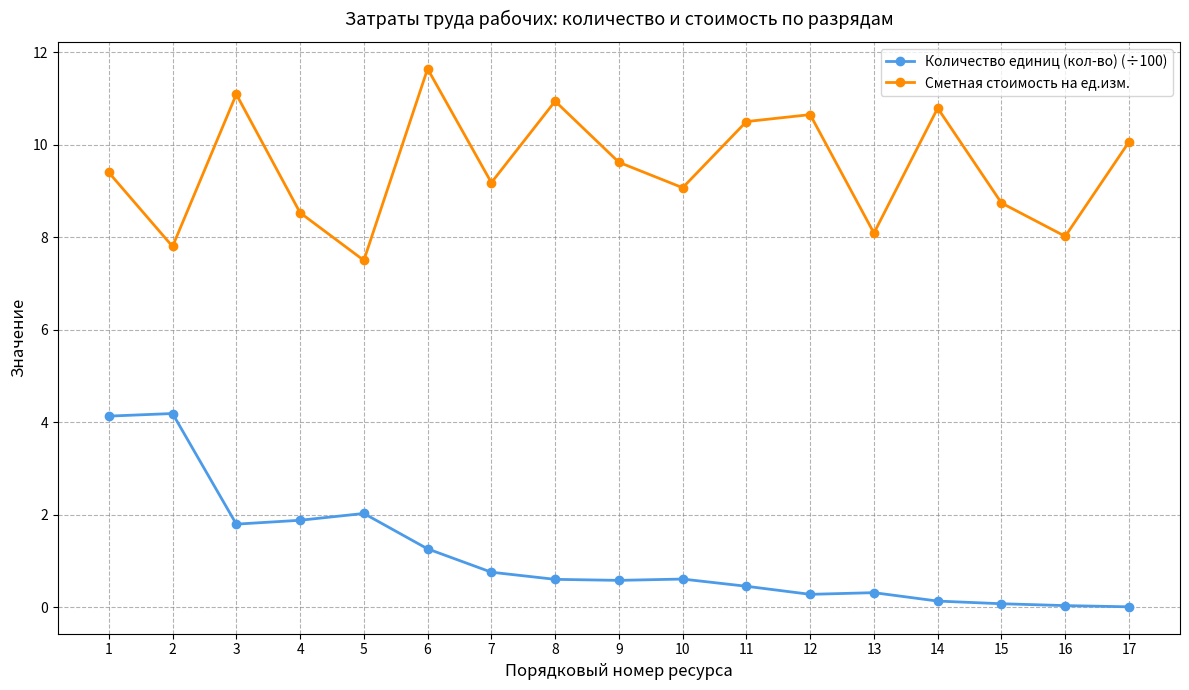

How many interior local valleys does the Сметная стоимость на ед.изм. series have?

6